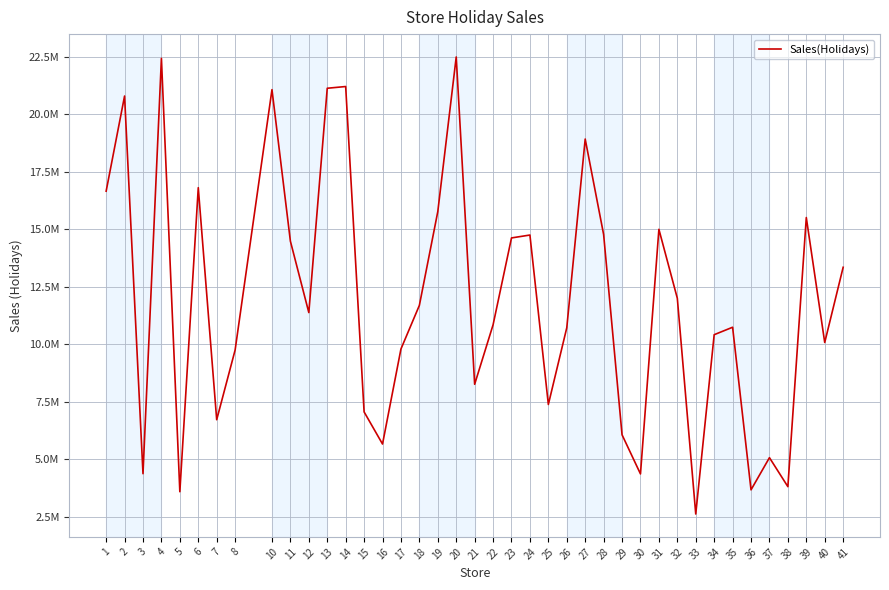

True or false: the data shows 14437138.1 at 21.

False